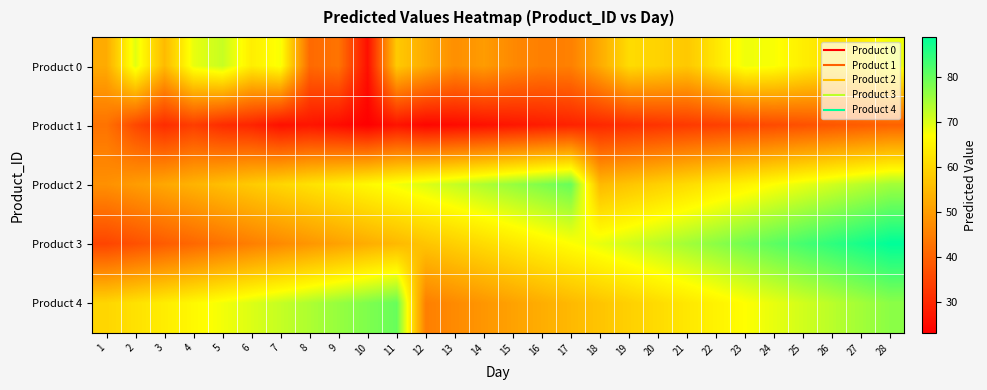

Reading right to left, extract all data points from this chart.

Product 0: 28=68.5	27=64.1	26=61.9	25=64.2	24=67.5	23=68.4	22=62.9	21=57.6	20=59.5	19=60.9	18=52.6	17=45.3	16=45.0	15=46.8	14=49.9	13=47.7	12=52.6	11=57.9	10=25.8	9=43.1	8=41.3	7=67.6	6=64.2	5=71.8	4=68.9	3=55.1	2=69.5	1=52.5
Product 1: 28=40.0	27=39.0	26=38.0	25=37.0	24=36.0	23=35.0	22=34.0	21=33.0	20=32.0	19=31.0	18=30.0	17=29.0	16=28.0	15=27.0	14=26.0	13=25.0	12=24.2	11=26.5	10=23.0	9=25.2	8=26.8	7=25.9	6=29.4	5=30.7	4=33.8	3=30.8	2=35.6	1=42.9
Product 2: 28=75.0	27=73.0	26=71.0	25=69.0	24=67.0	23=65.0	22=63.0	21=61.0	20=59.0	19=57.0	18=55.0	17=80.0	16=78.0	15=76.0	14=74.0	13=72.0	12=70.0	11=68.0	10=66.0	9=64.0	8=62.0	7=60.0	6=58.0	5=56.0	4=54.0	3=52.0	2=50.0	1=48.0
Product 3: 28=89.0	27=87.0	26=85.0	25=83.0	24=81.0	23=79.0	22=77.0	21=75.0	20=73.0	19=71.0	18=69.0	17=67.0	16=65.0	15=63.0	14=61.0	13=59.0	12=57.0	11=55.0	10=53.0	9=51.0	8=49.0	7=47.0	6=45.0	5=43.0	4=41.0	3=39.0	2=37.0	1=35.0
Product 4: 28=77.0	27=75.0	26=73.0	25=71.0	24=69.0	23=67.0	22=65.0	21=63.0	20=61.0	19=59.0	18=57.0	17=55.0	16=53.0	15=51.0	14=49.0	13=47.0	12=45.0	11=80.0	10=78.0	9=76.0	8=74.0	7=72.0	6=70.0	5=68.0	4=66.0	3=64.0	2=62.0	1=60.0